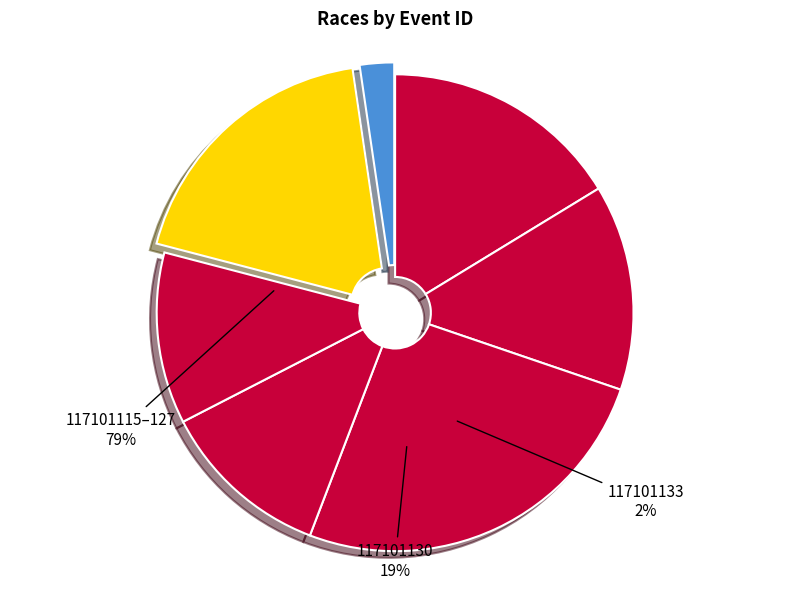

Does 117101118 represent more than half of the total?

No